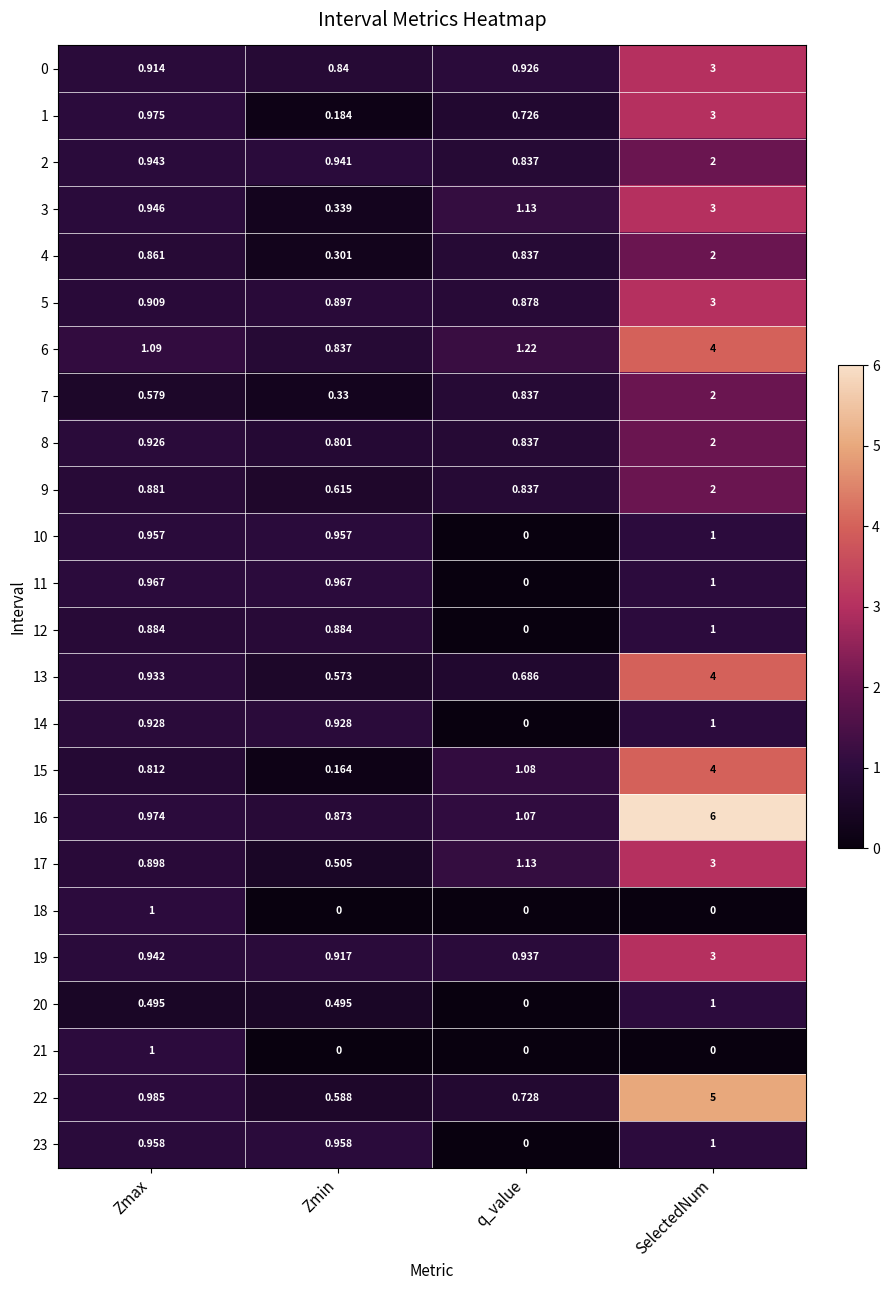

What is the maximum value shown in the chart?

6.0